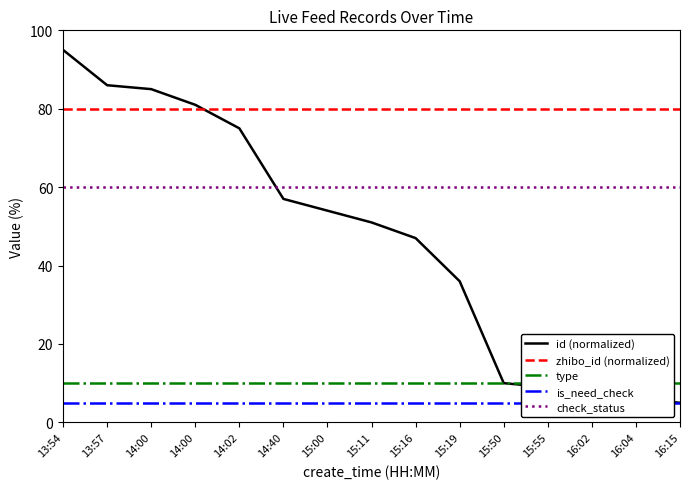

Reading left to right, transcribe all the data shown in this chart.

id (normalized): 95.0	86.0	85.0	81.0	75.0	57.0	54.0	51.0	47.0	36.0	10.0	9.0	8.0	6.0	5.0
zhibo_id (normalized): 80.0	80.0	80.0	80.0	80.0	80.0	80.0	80.0	80.0	80.0	80.0	80.0	80.0	80.0	80.0
type: 10.0	10.0	10.0	10.0	10.0	10.0	10.0	10.0	10.0	10.0	10.0	10.0	10.0	10.0	10.0
is_need_check: 5.0	5.0	5.0	5.0	5.0	5.0	5.0	5.0	5.0	5.0	5.0	5.0	5.0	5.0	5.0
check_status: 60.0	60.0	60.0	60.0	60.0	60.0	60.0	60.0	60.0	60.0	60.0	60.0	60.0	60.0	60.0